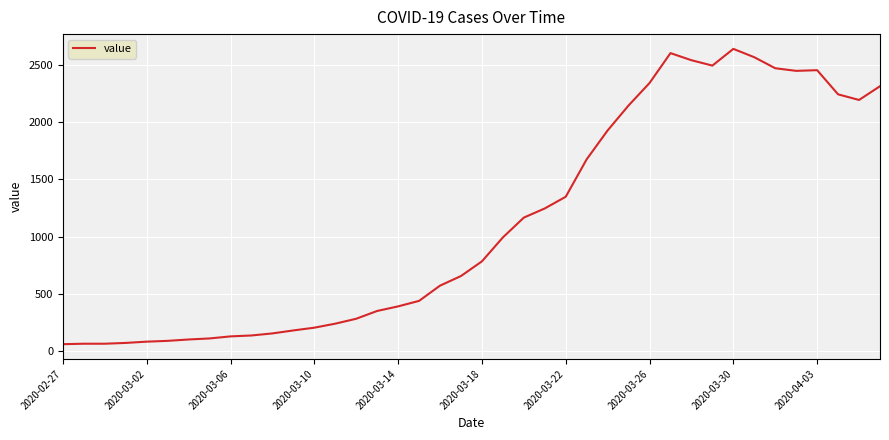

What is the difference between the maximum and minimum values?

2578